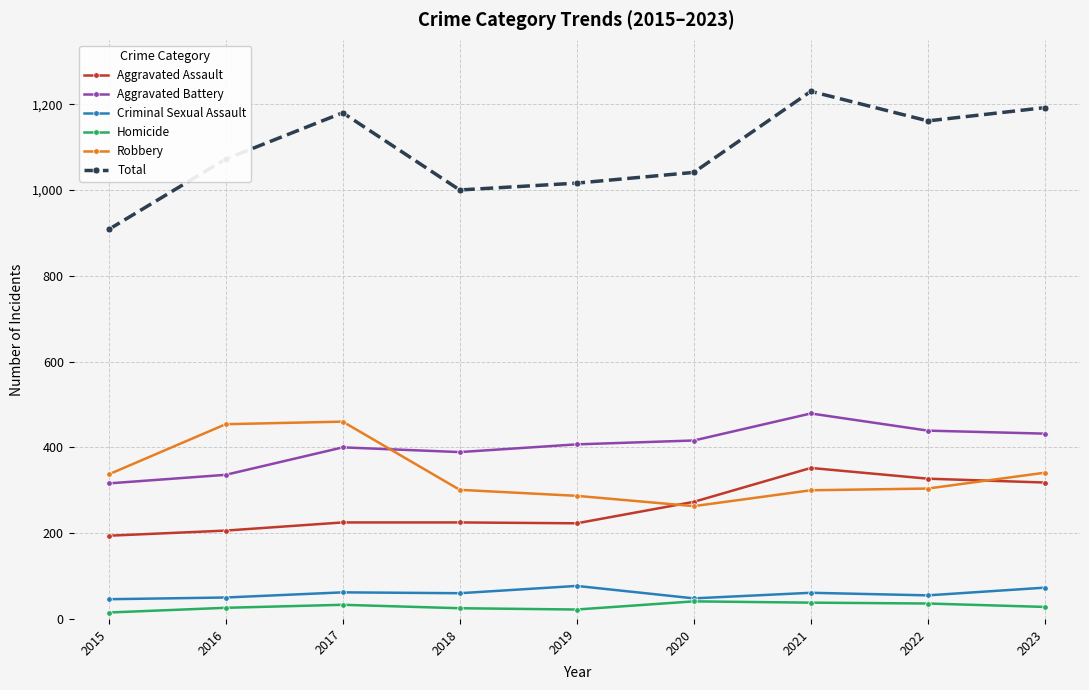

True or false: Aggravated Assault has more than 0 interior local peaks.

True